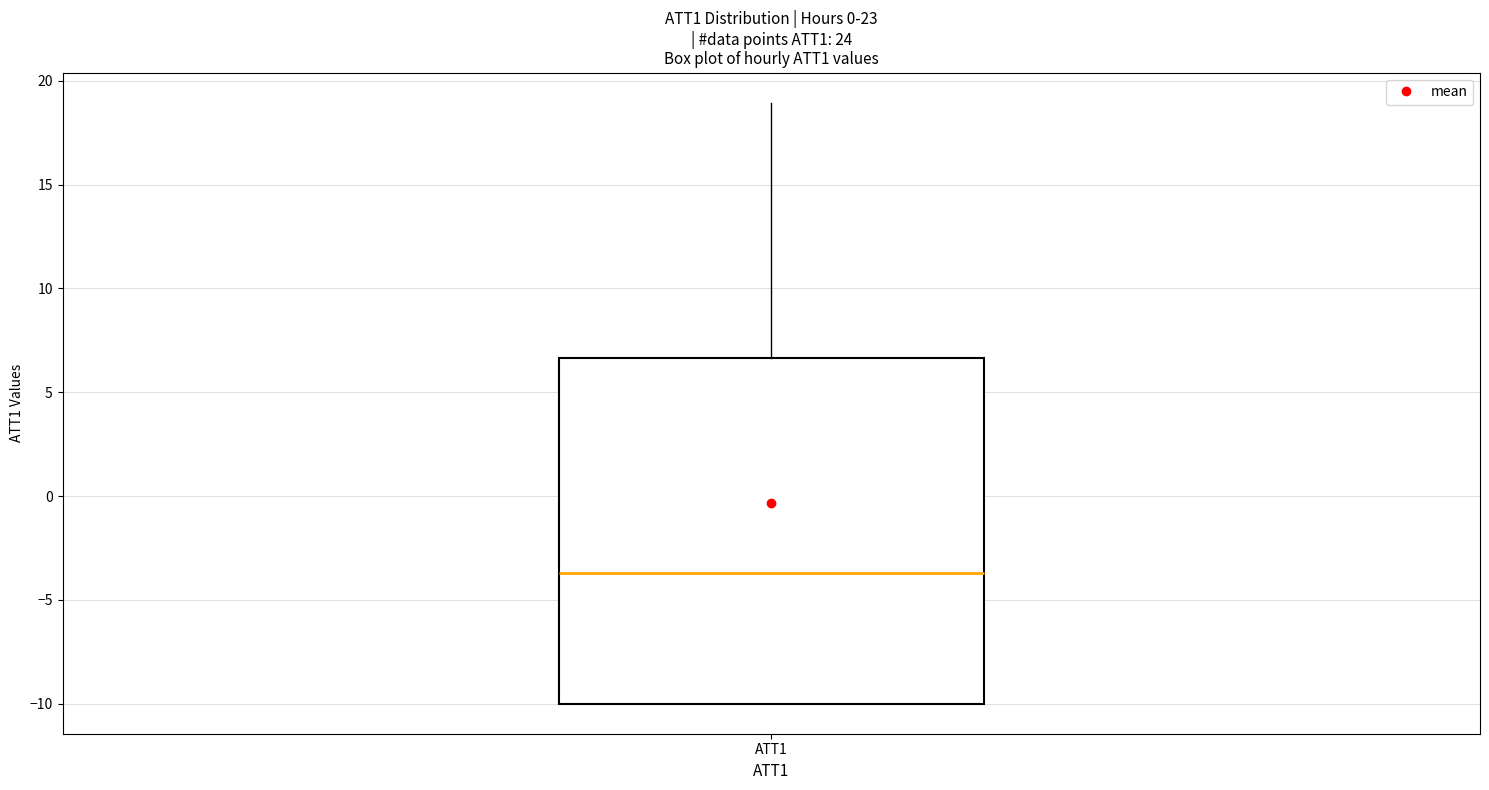

Read this box plot against the y-axis: the position of the median line, the range covered by the box, and the ends of both whiskers. The values are not printed on the chart, so give them approximately, as read against the axis.

median -3.5, box -10.0 to 6.5, whiskers -10.0 to 19.0